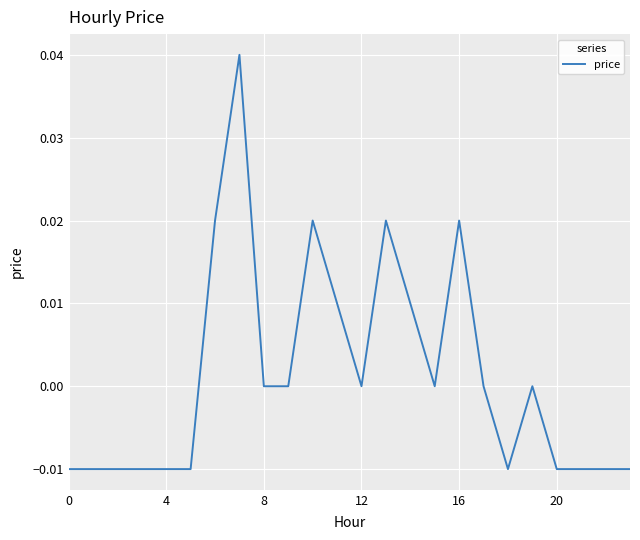

How many lines are shown in the chart?

1